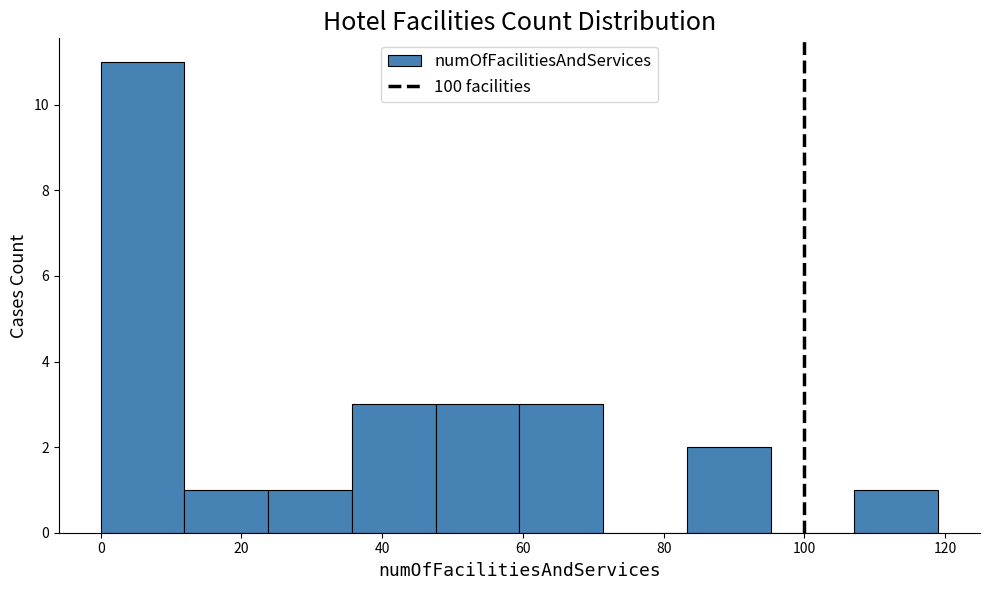

Reading left to right, transcribe this chart: for each bar, give the range it covers on the x-axis and its height. Neither the bar edges nor the heights are printed on the chart, so give them approximately, as read against the axes.

0 to 12: 11
12 to 24: 1
24 to 36: 1
36 to 48: 3
48 to 60: 3
60 to 72: 3
72 to 84: 0
84 to 96: 2
96 to 108: 0
108 to 120: 1